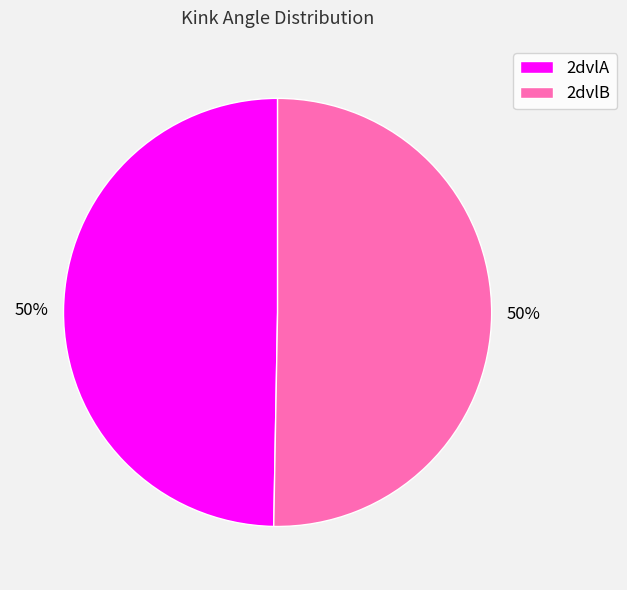

What is the ratio of the value at 2dvlA to the value at 2dvlB?

1.0